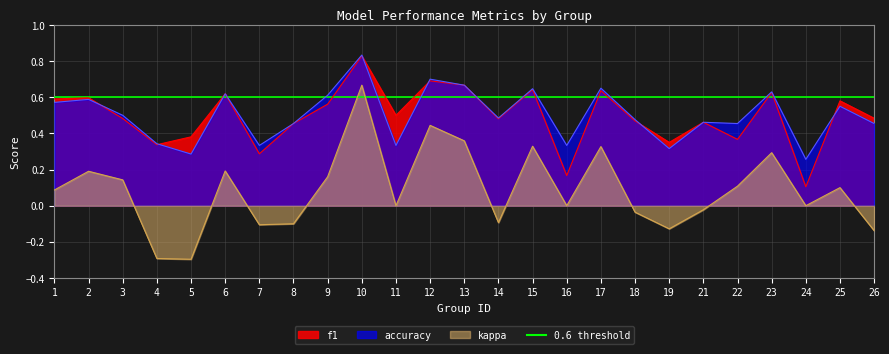

True or false: accuracy has more than 0 interior local peaks.

True